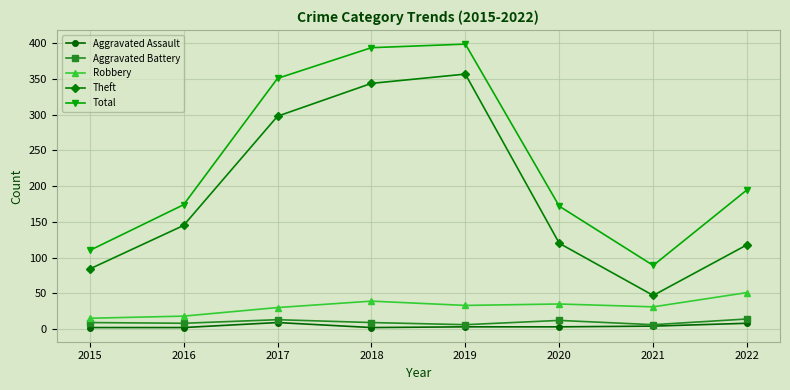

What is the difference between the second highest and second lowest values in the Aggravated Battery series?

7